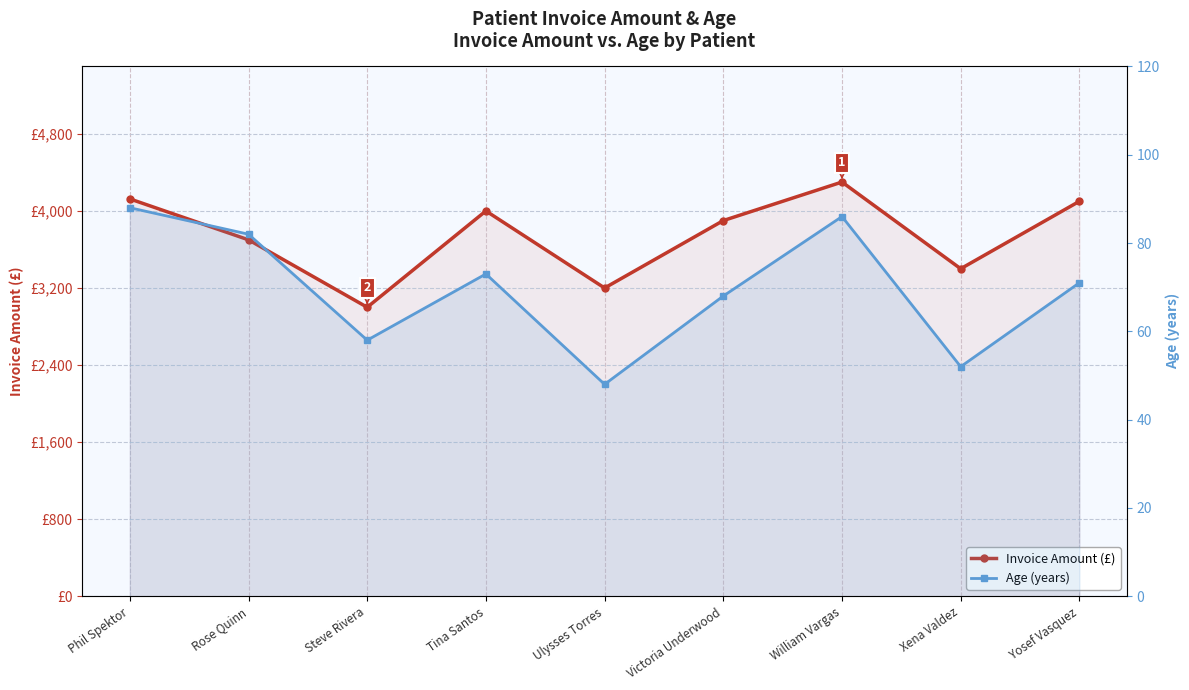

Reading left to right, transcribe all the data shown in this chart.

Invoice Amount (£): 4125	3700	3000	4000	3200	3900	4300	3400	4100
Age (years): 88	82	58	73	48	68	86	52	71